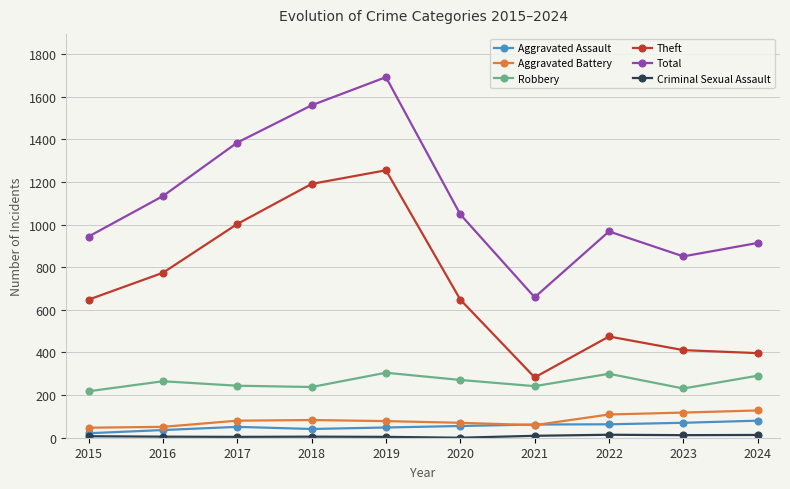

True or false: Aggravated Battery and Theft cross at least once.

False